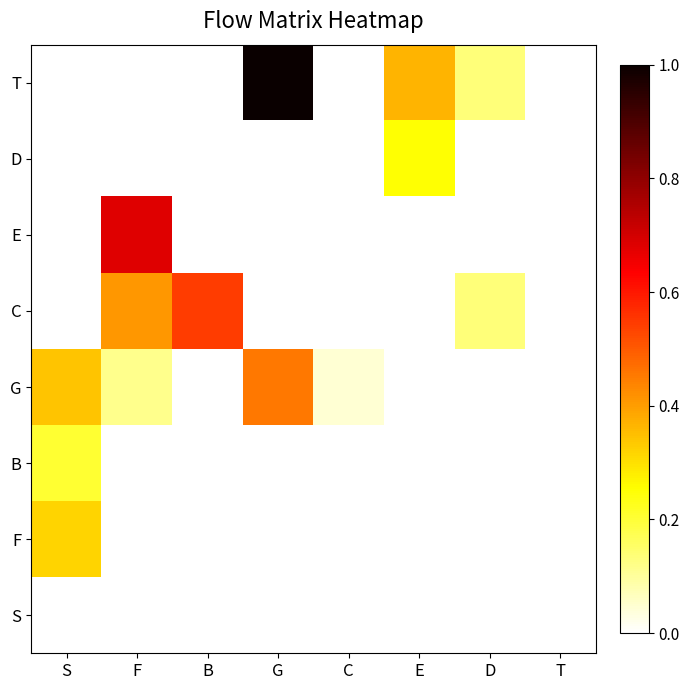

At how many categories does at least one series exceed 0?

7